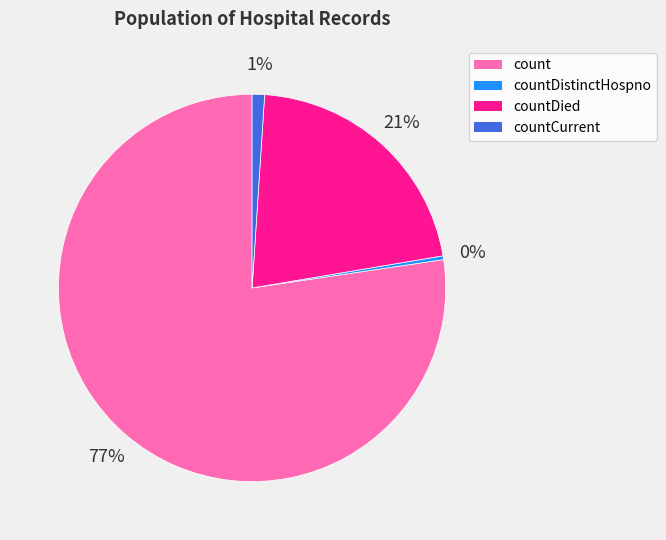

Combined, do countCurrent and countDied account for over 50%?

No